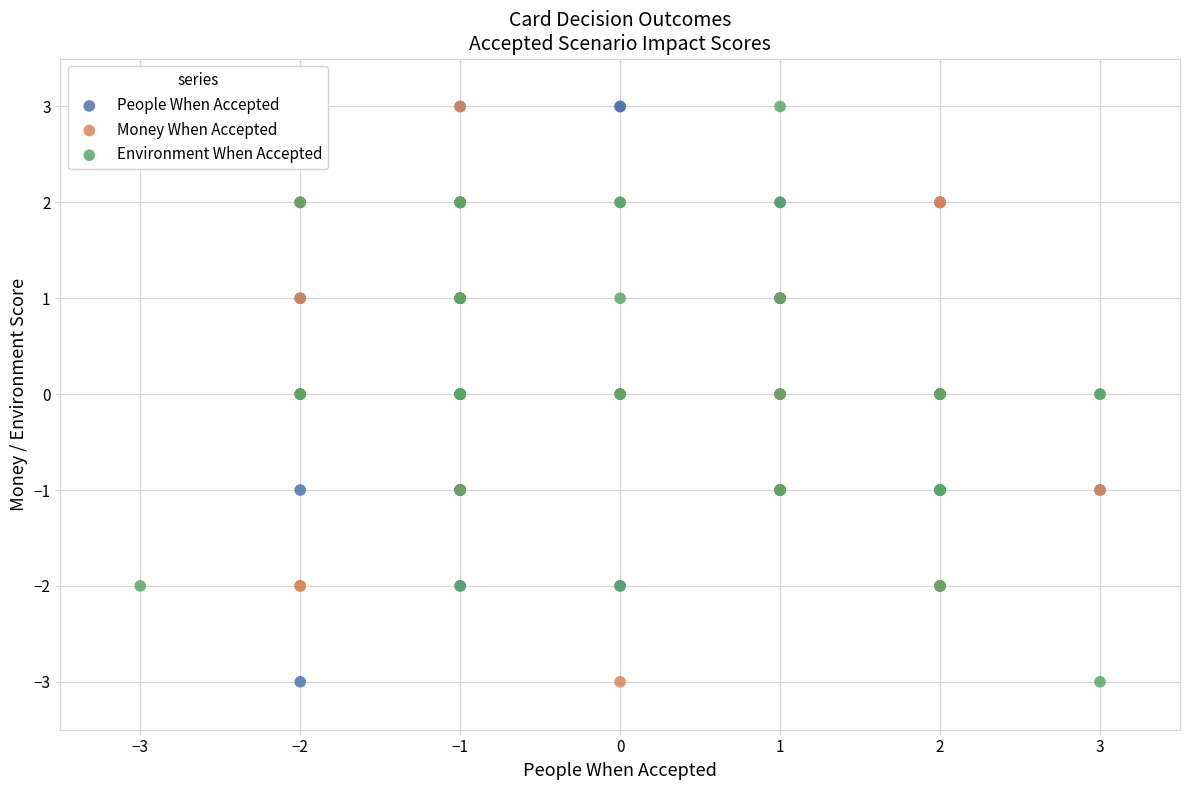

What are all the series names shown in the legend?

People When Accepted, Money When Accepted, Environment When Accepted